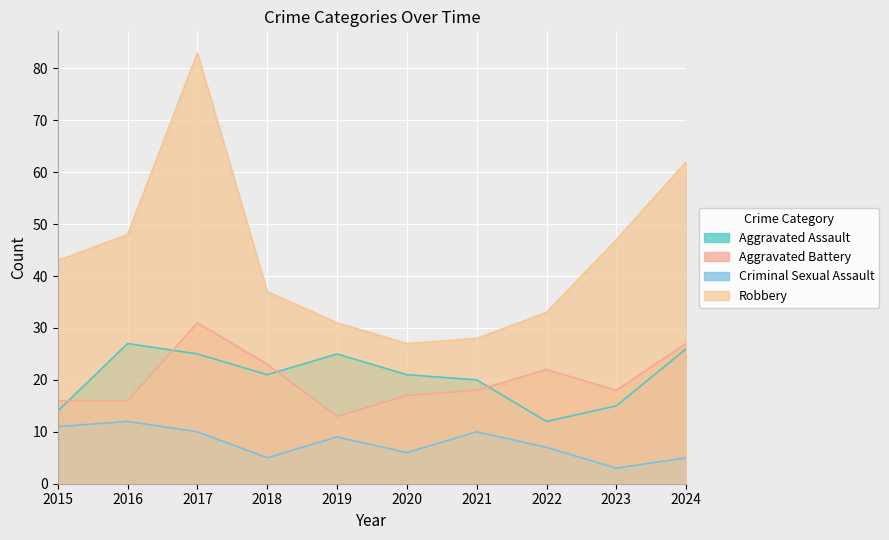

Between 2016 and 2018, which is larger?

2016